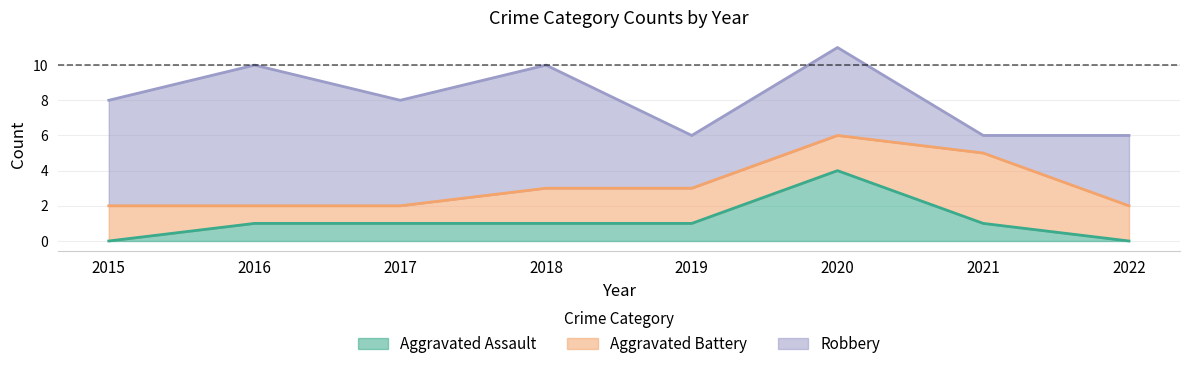

How many data points in Aggravated Battery are above 2?

1